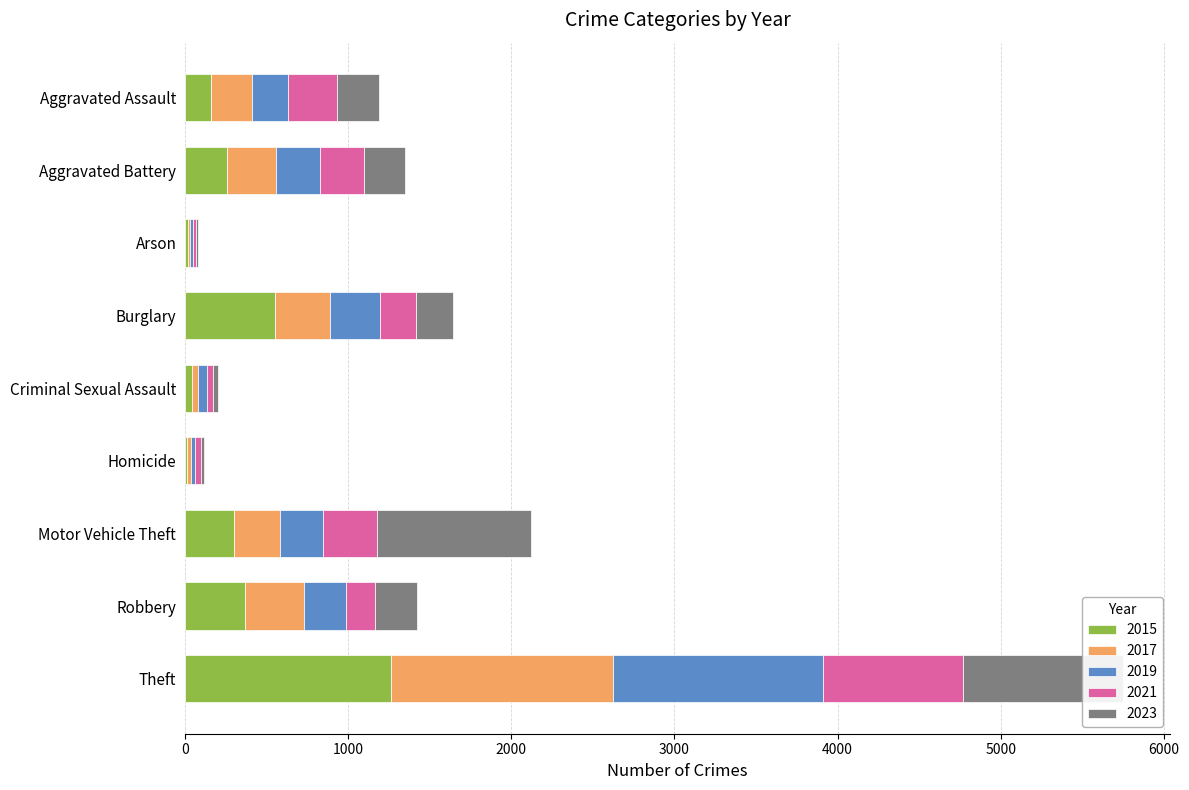

What is the difference between the 2021 values at Burglary and Arson?

202